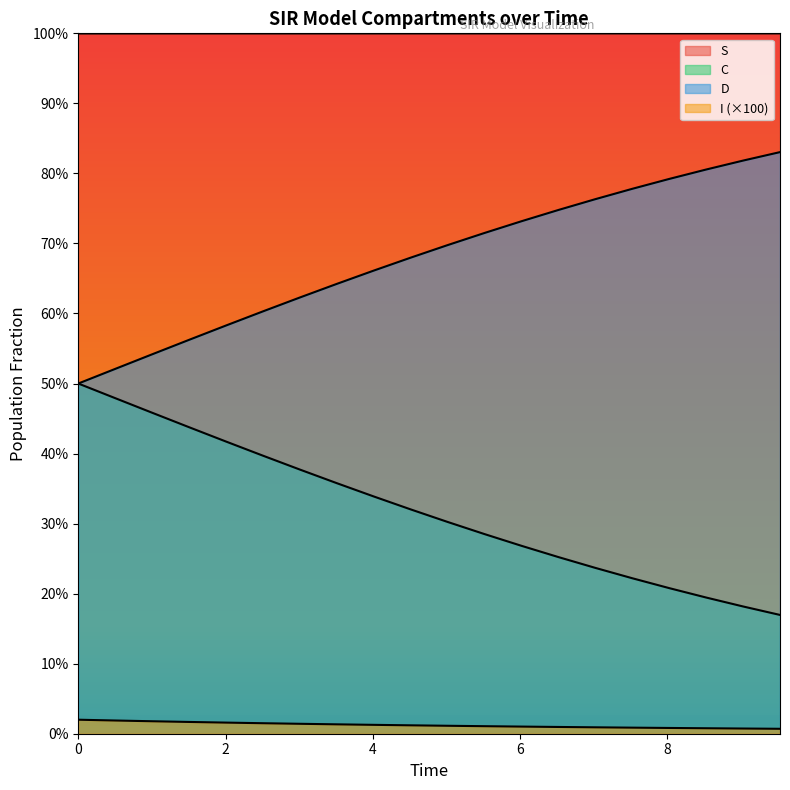

How many categories are shown in the chart?

20